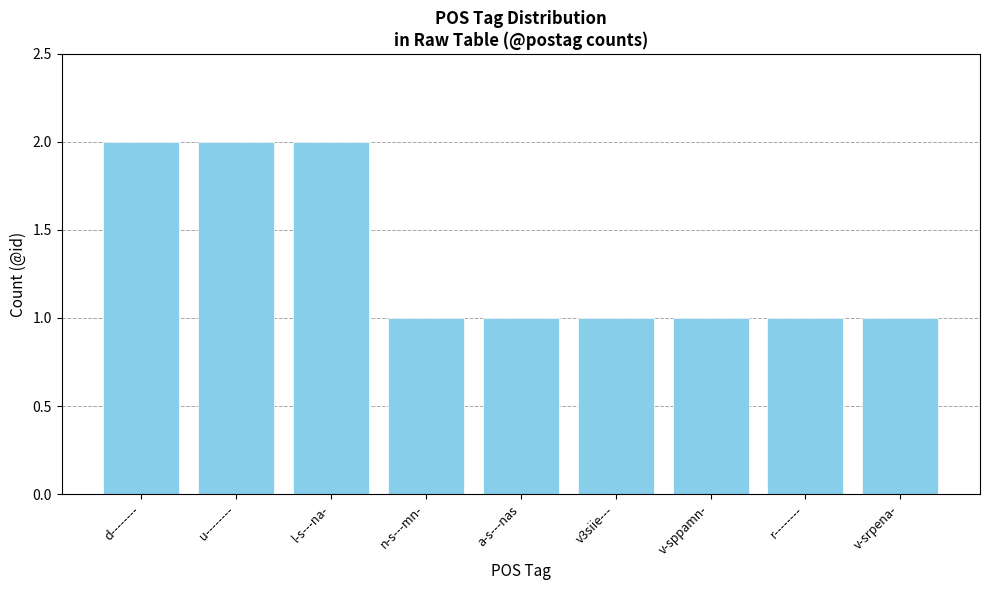

What is the sum of all values?

12